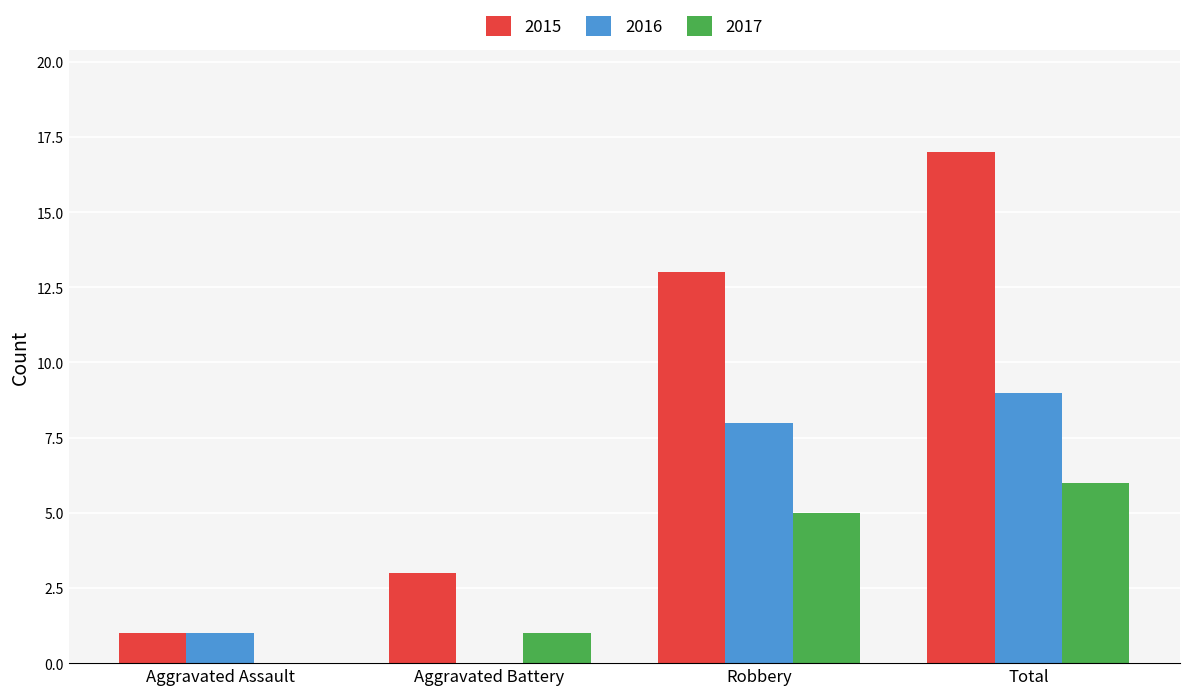

What is the approximate value of 2015 at Total?

17